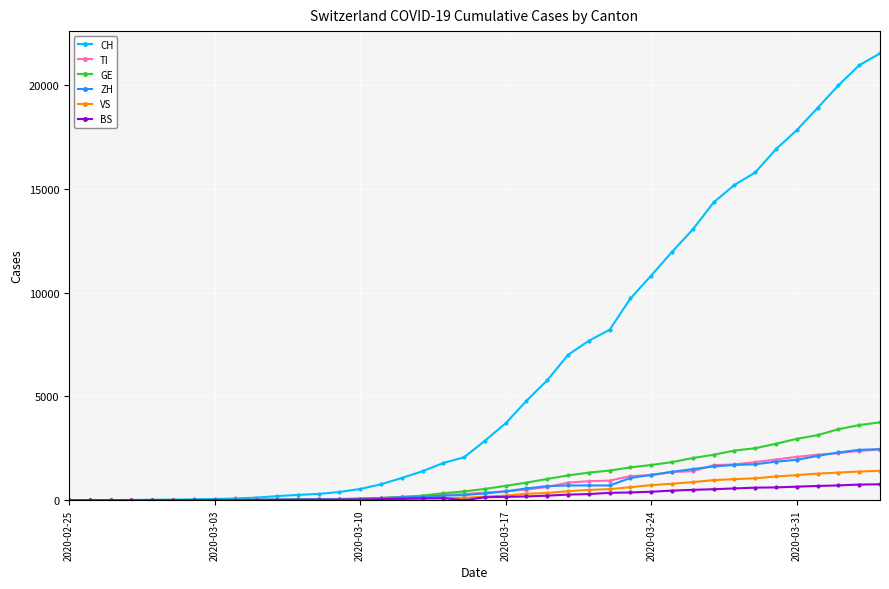

Which series has the largest total across all categories?

CH